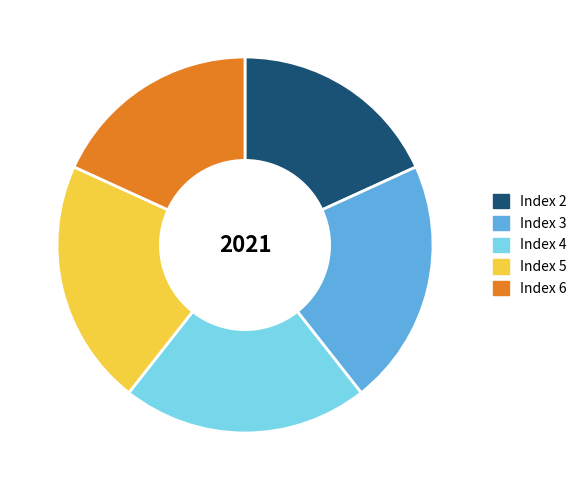

Is it true that Index 3 is 33% of the pie?

False